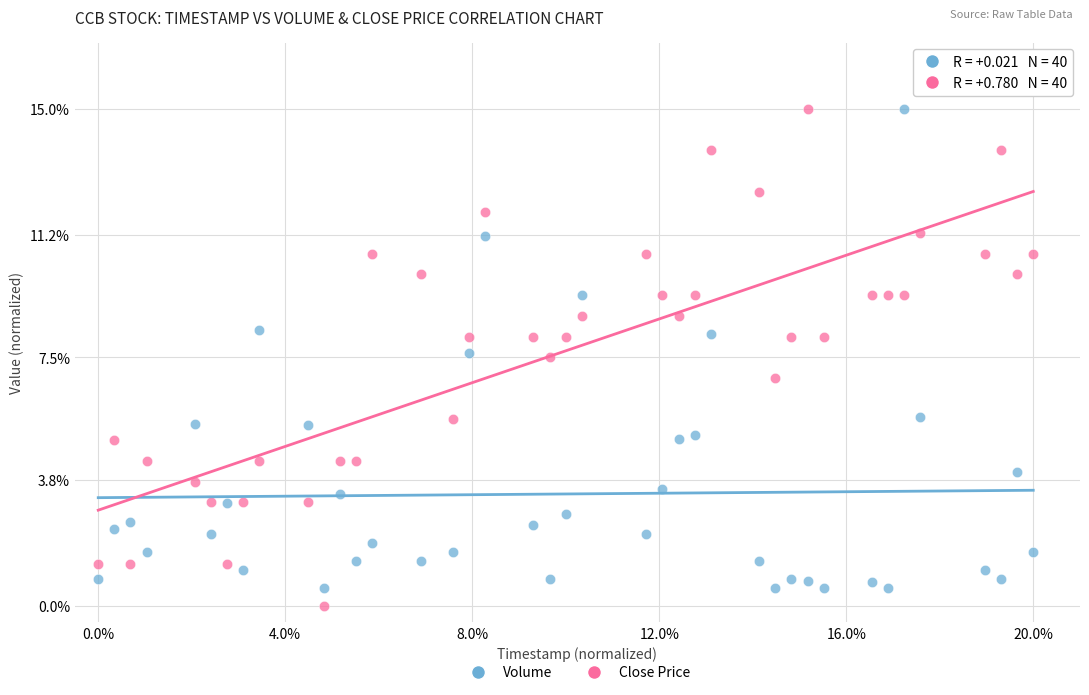

Which series reaches the minimum Y coordinate?

Close Price